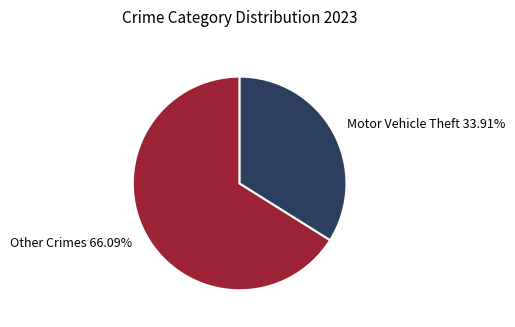

Is the sum of Other Crimes 66.09% and Motor Vehicle Theft 33.91% greater than half?

Yes